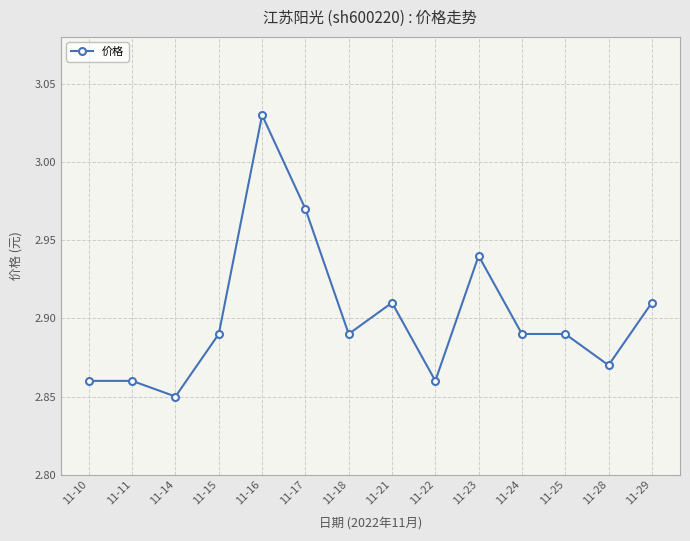

Which category has the highest value across all series?

11-16